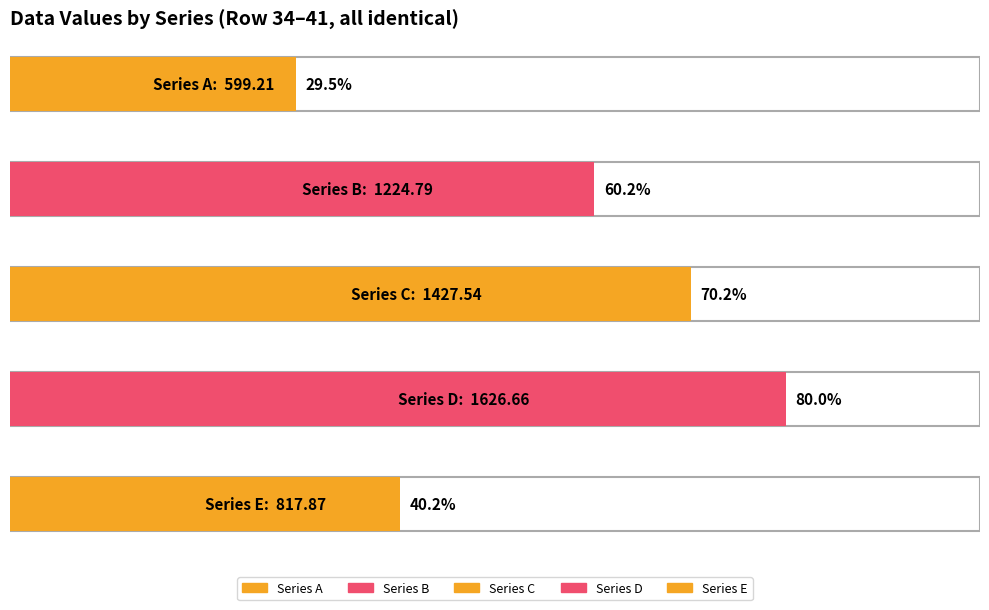

What is the smallest value displayed?

599.2